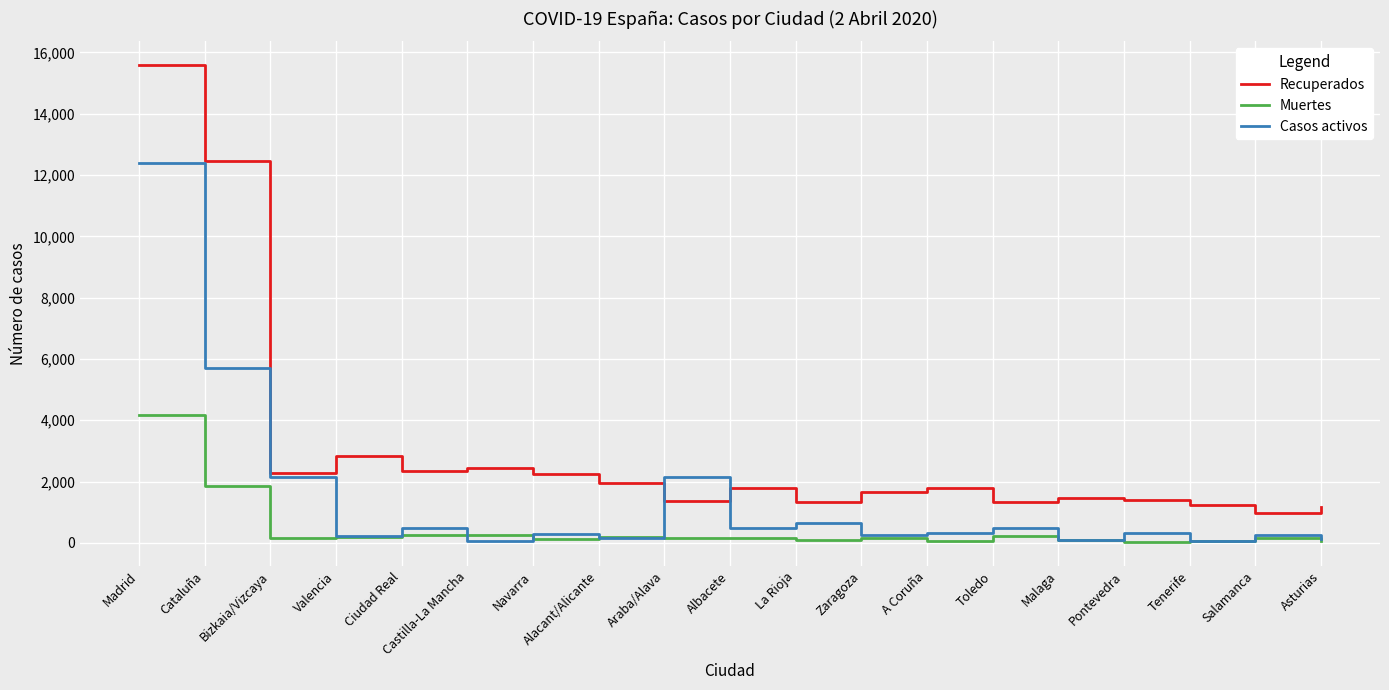

At which label is Recuperados closest to 8283?

Cataluña